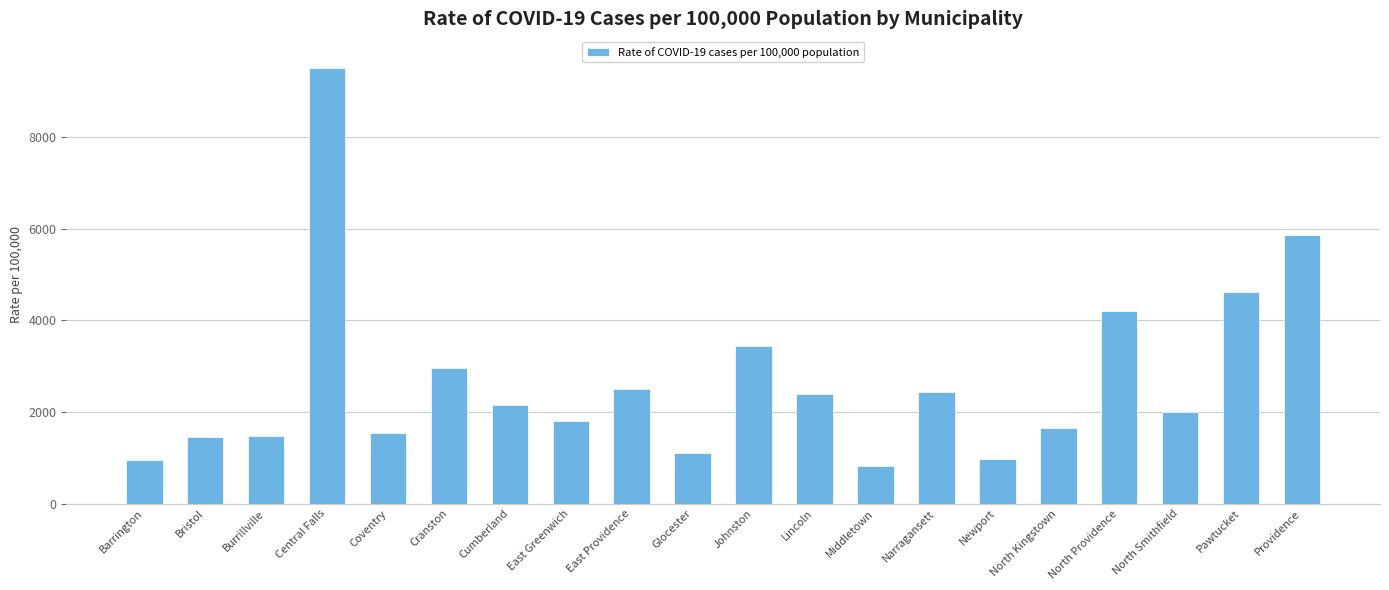

Are the bars horizontal?

No